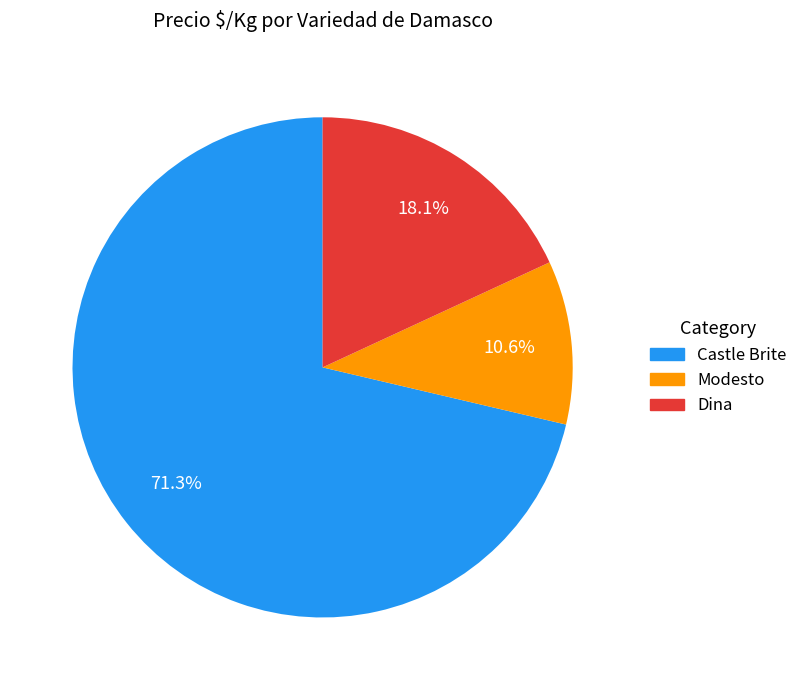

Count the number of slices in the pie.

3